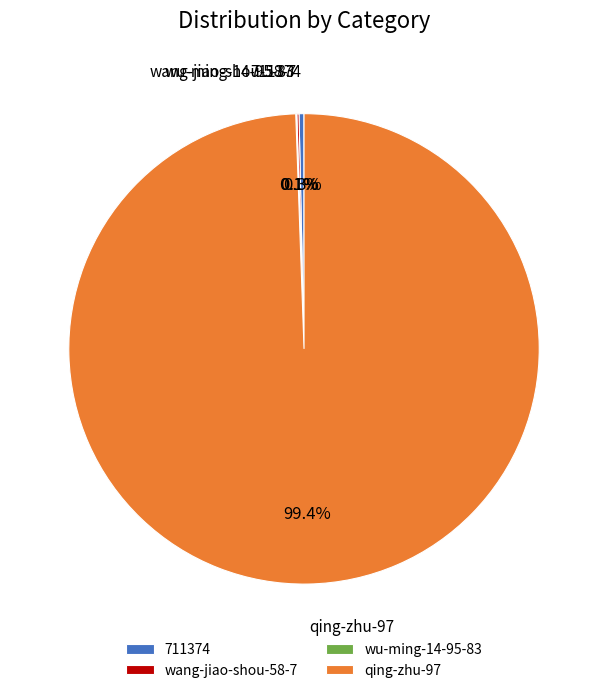

To the nearest percent, what is the average slice percentage?

25%